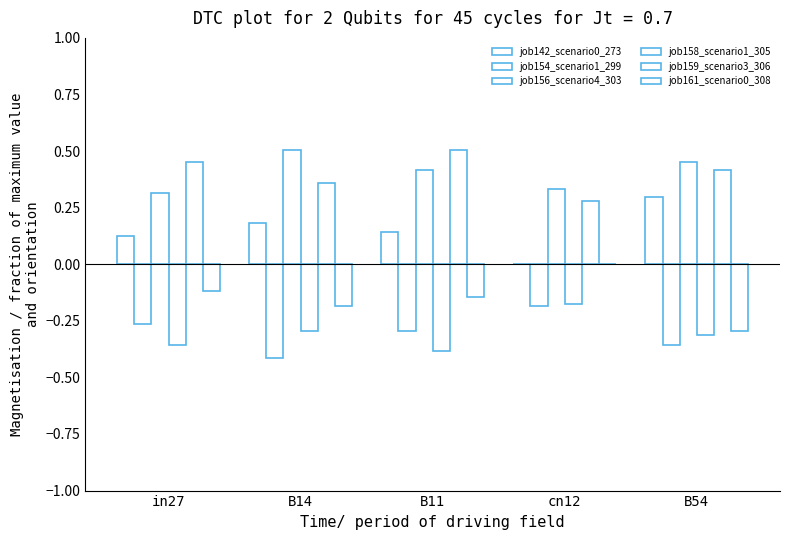

What is the difference between the maximum and minimum values in the job158_scenario1_305 series?

0.2